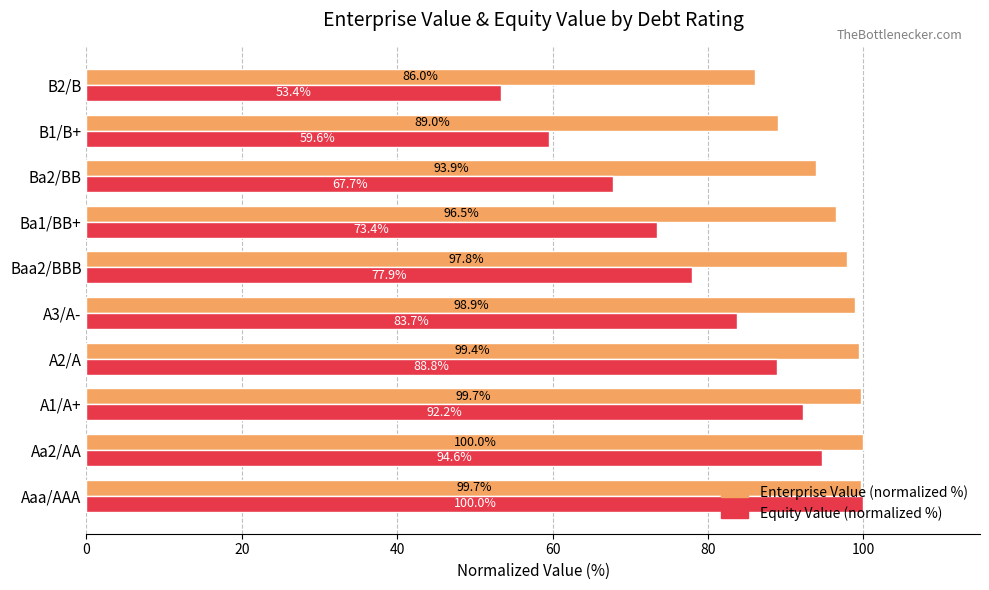

Rank the series by their average value, from lowest to highest.

Equity Value (normalized %), Enterprise Value (normalized %)